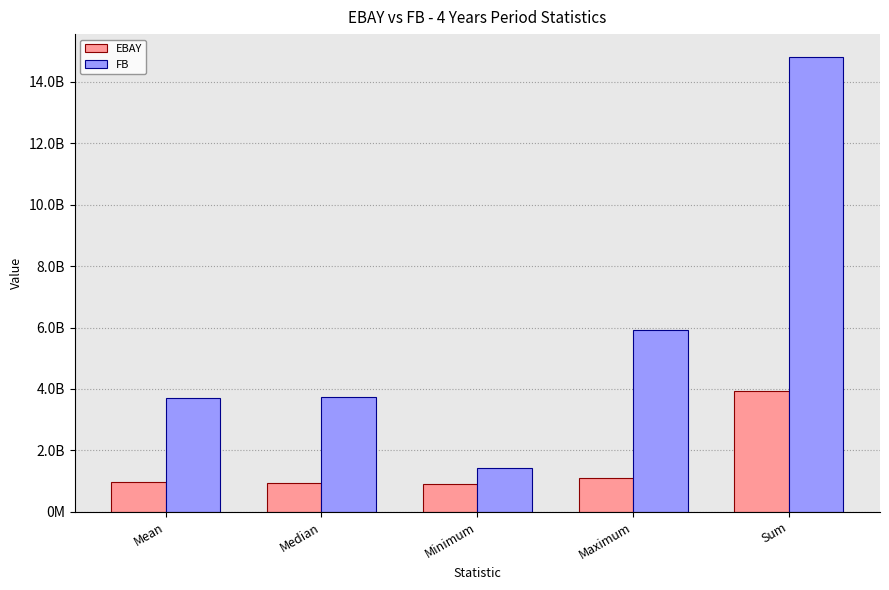

Which series changed the most between Mean and Minimum?

FB